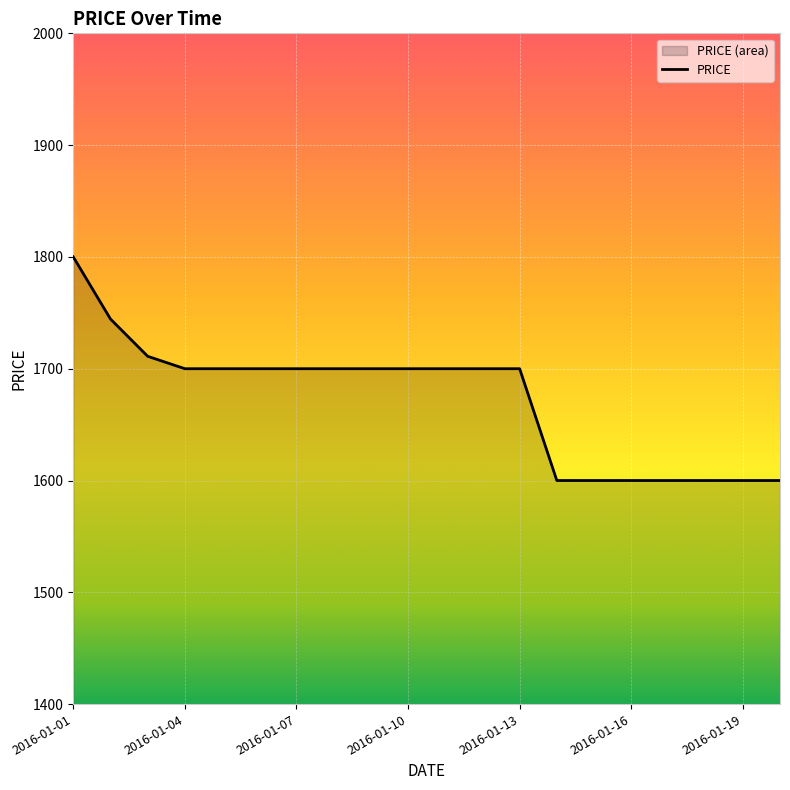

Reading right to left, extract all data points from this chart.

2016-01-20=1600.0	2016-01-19=1600.0	2016-01-18=1600.0	2016-01-17=1600.0	2016-01-16=1600.0	2016-01-15=1600.0	2016-01-14=1600.0	2016-01-13=1700.0	2016-01-12=1700.0	2016-01-11=1700.0	2016-01-10=1700.0	2016-01-09=1700.0	2016-01-08=1700.0	2016-01-07=1700.0	2016-01-06=1700.0	2016-01-05=1700.0	2016-01-04=1700.0	2016-01-03=1711.1	2016-01-02=1744.4	2016-01-01=1800.0